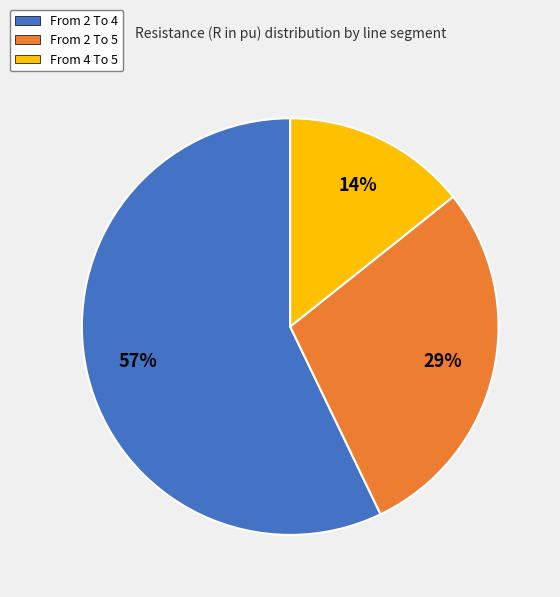

How many segments does this pie chart have?

3